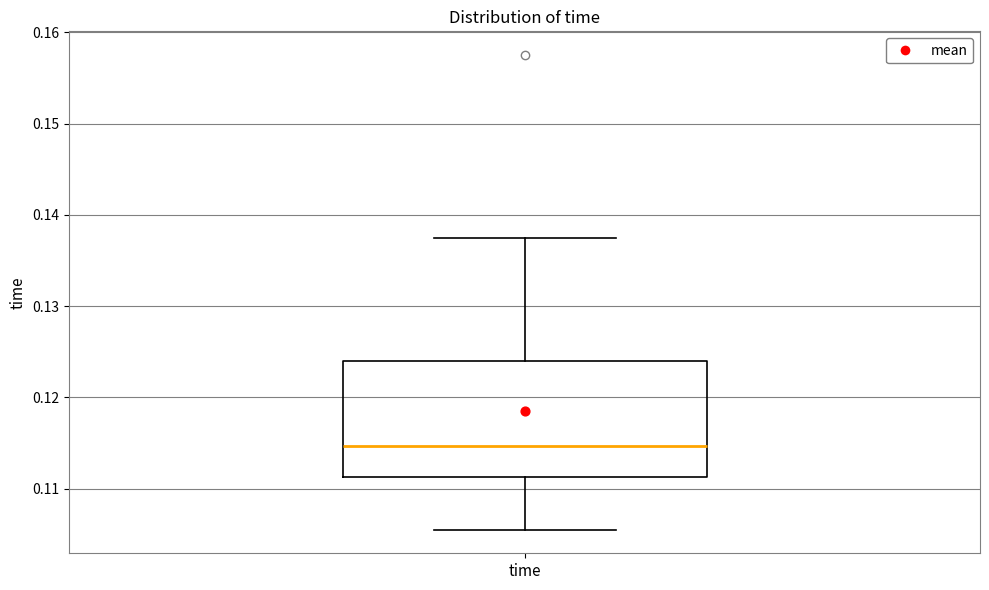

Where does the upper whisker of the box for time end on the y-axis? The values are not printed on the chart, so give them approximately, as read against the axis.

0.138